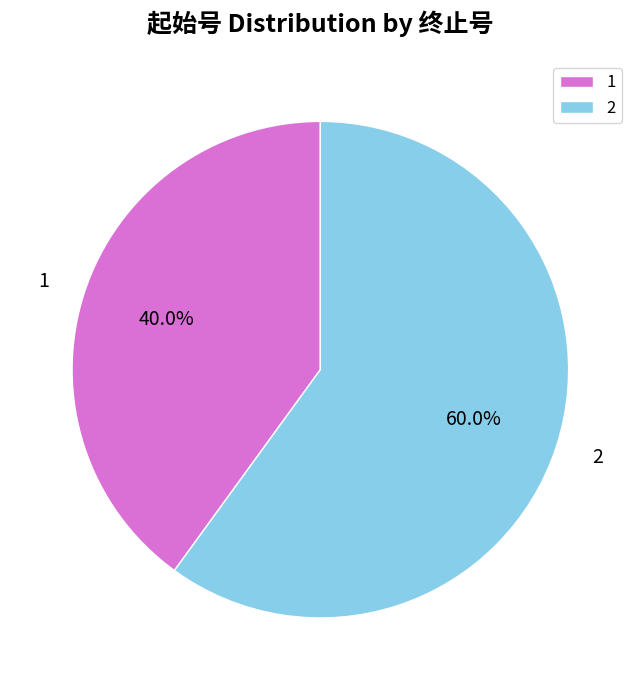

To the nearest percent, what is the difference between the largest and smallest slice percentages?

20%